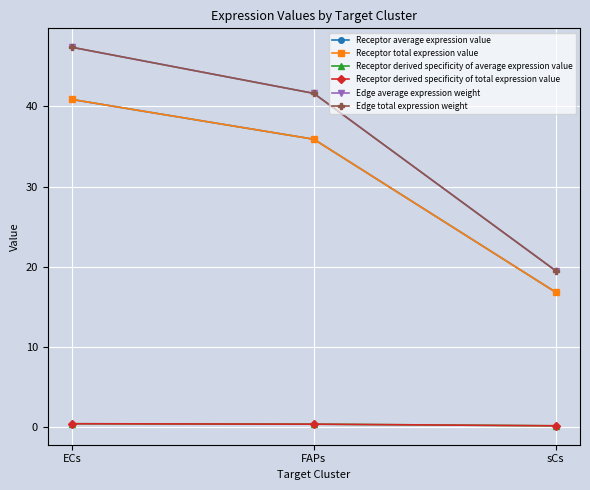

Reading right to left, what are all the values shown in this chart?

Receptor average expression value: sCs=16.8	FAPs=35.9	ECs=40.9
Receptor total expression value: sCs=16.8	FAPs=35.9	ECs=40.9
Receptor derived specificity of average expression value: sCs=0.2	FAPs=0.4	ECs=0.4
Receptor derived specificity of total expression value: sCs=0.2	FAPs=0.4	ECs=0.4
Edge average expression weight: sCs=19.5	FAPs=41.6	ECs=47.4
Edge total expression weight: sCs=19.5	FAPs=41.6	ECs=47.4